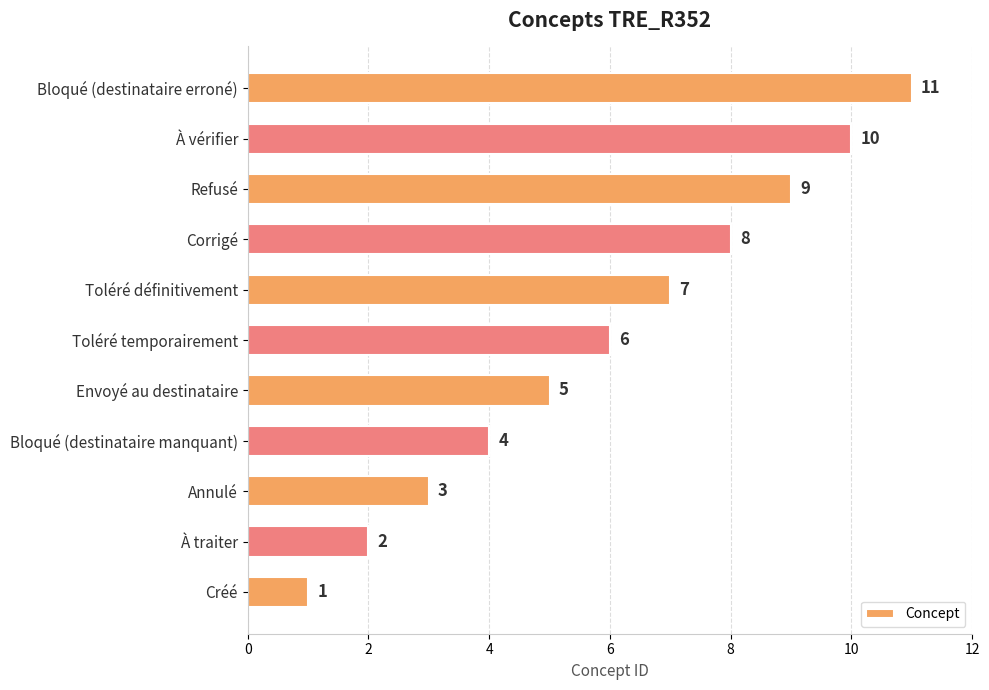

The value at Bloqué (destinataire manquant) is 4. True or false?

True